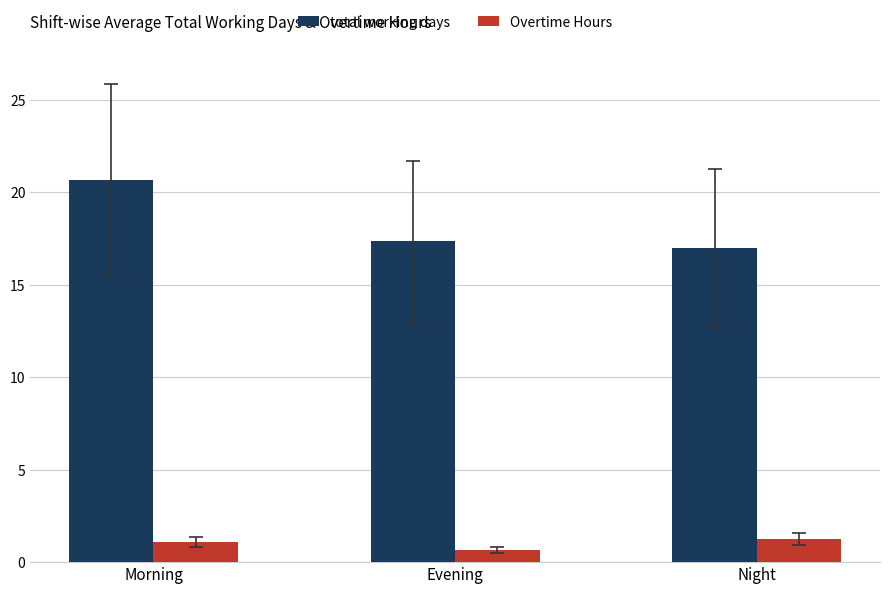

The value of total working days at Evening is 9.6. True or false?

False